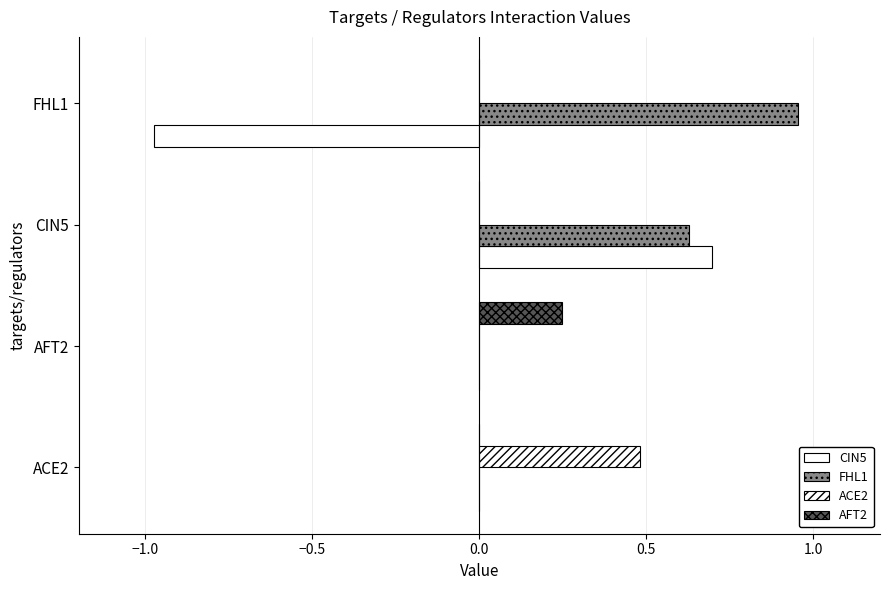

How many series are shown in this chart?

4